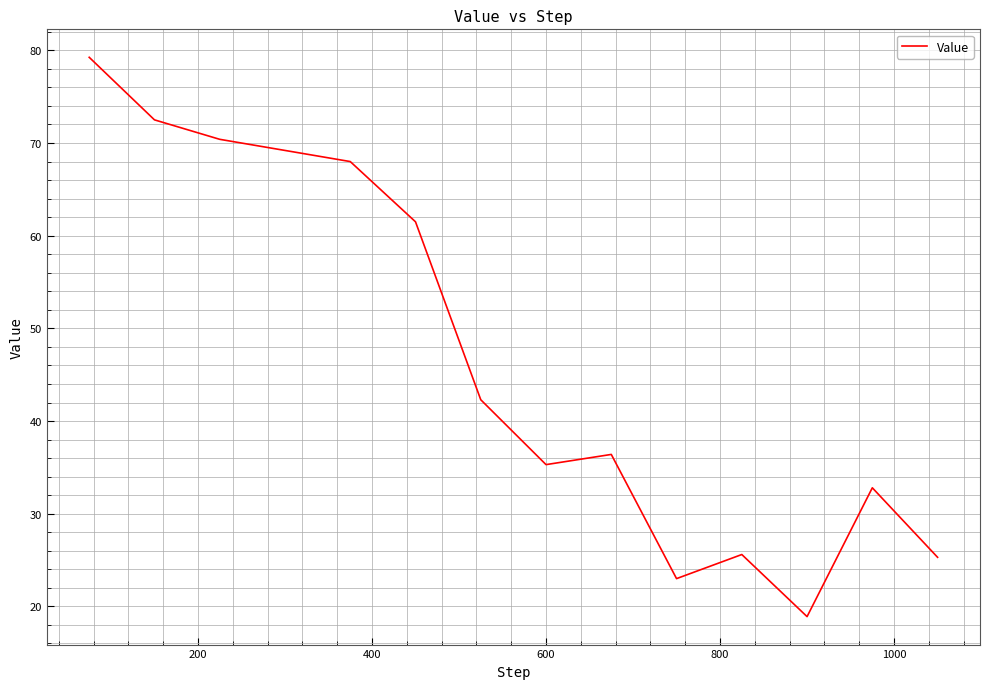

What is the difference between the maximum and minimum values?

60.4